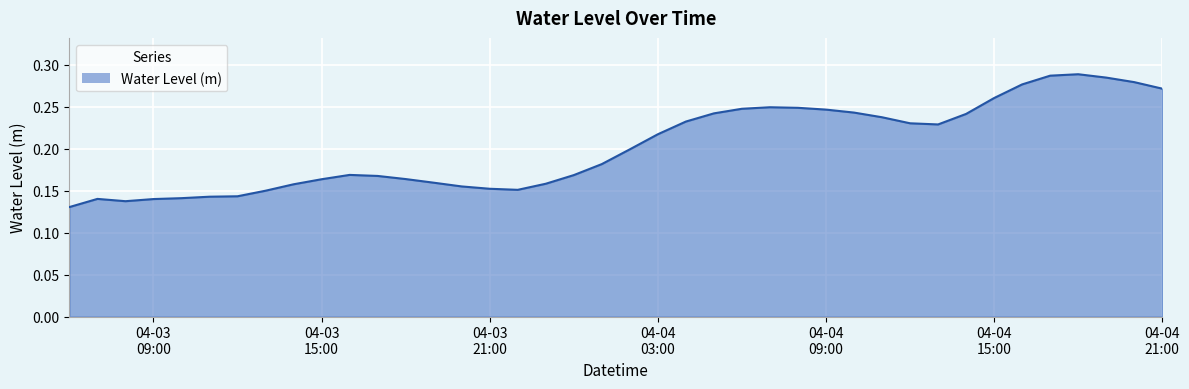

What is the sum of all values?

8.1